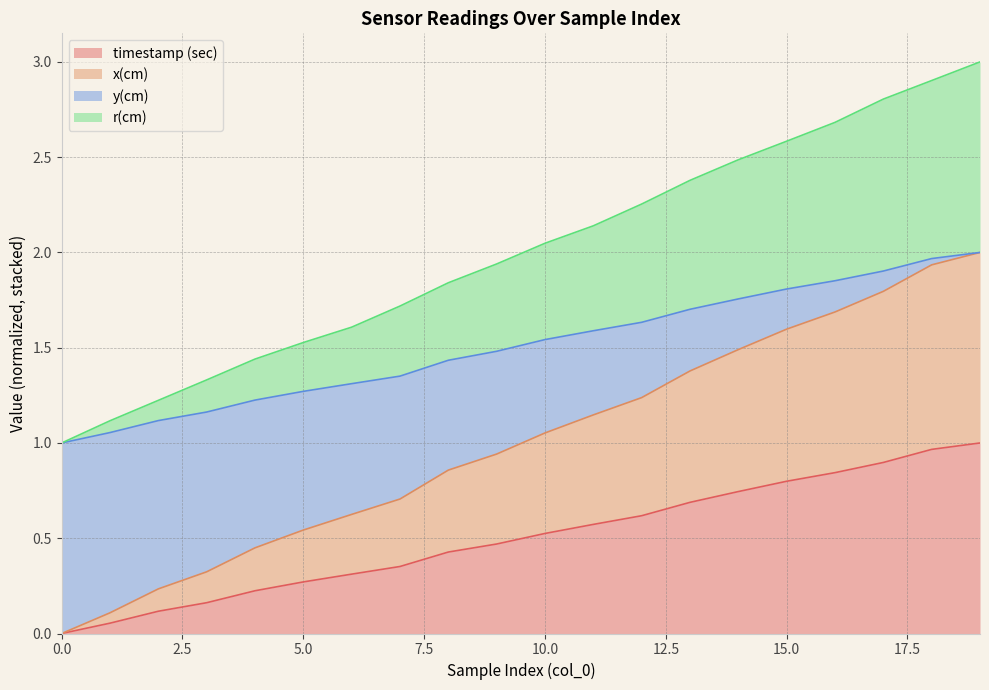

What is the difference between the maximum and second lowest values in the timestamp (sec) series?

0.9